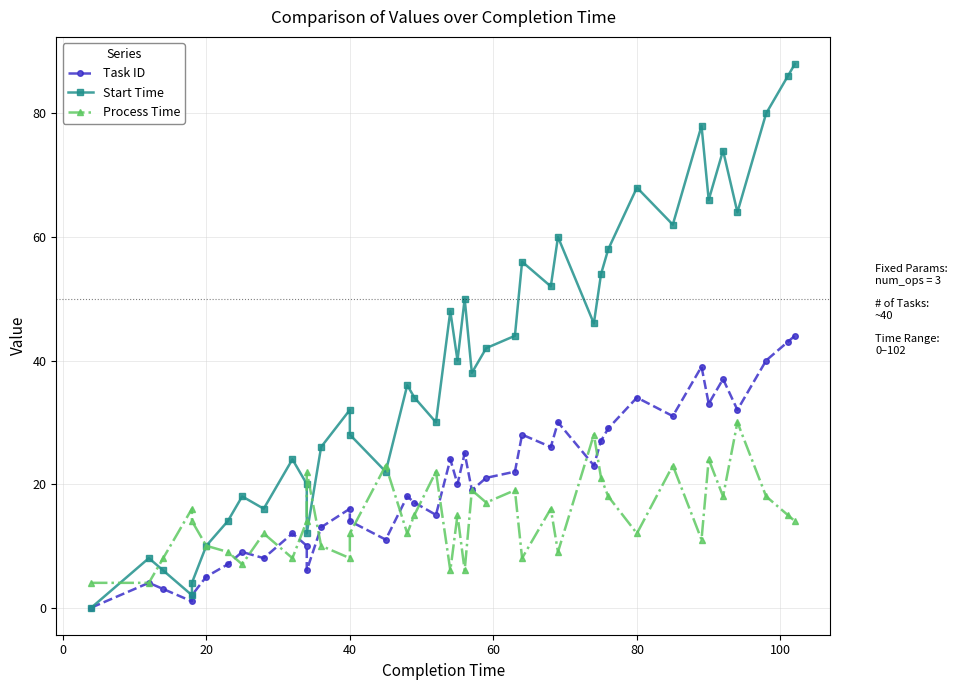

How many times do Task ID and Process Time cross each other?

11